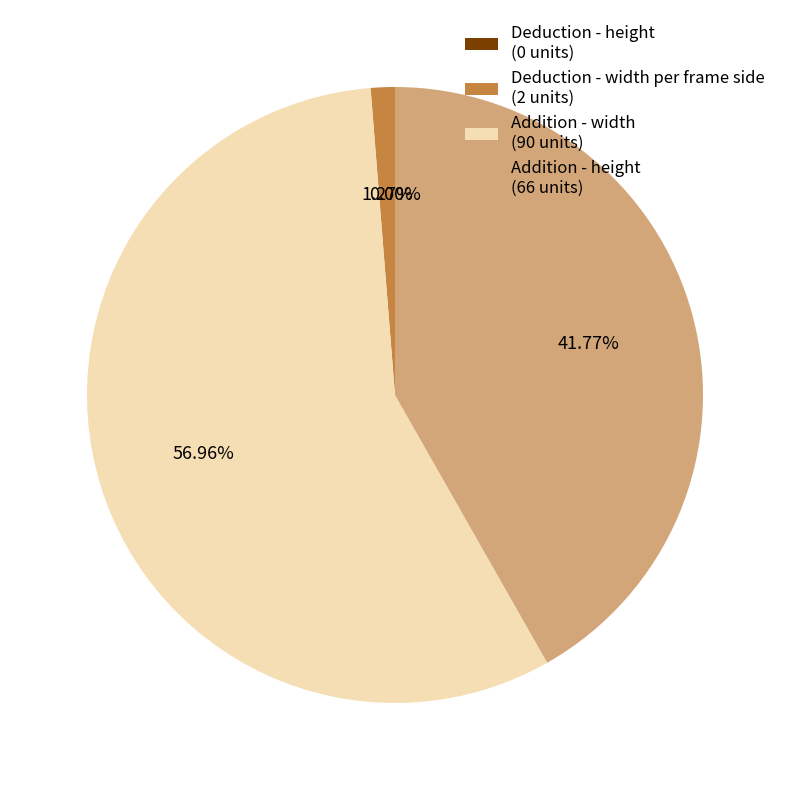

What percentage is NOT represented by Addition - width?

43.0%